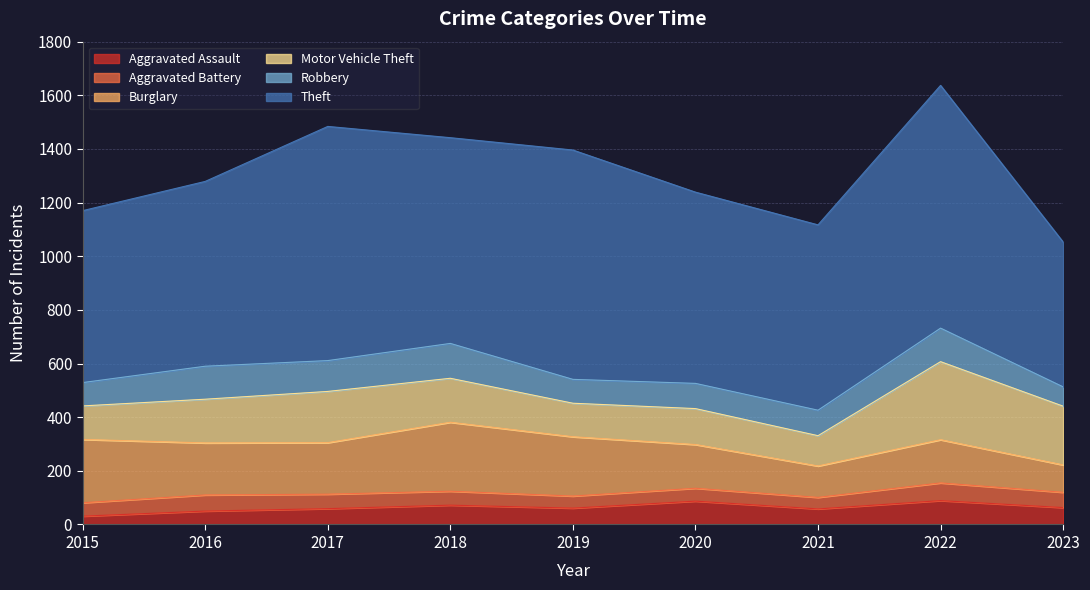

What is the difference between the highest and lowest values at 2018?

715